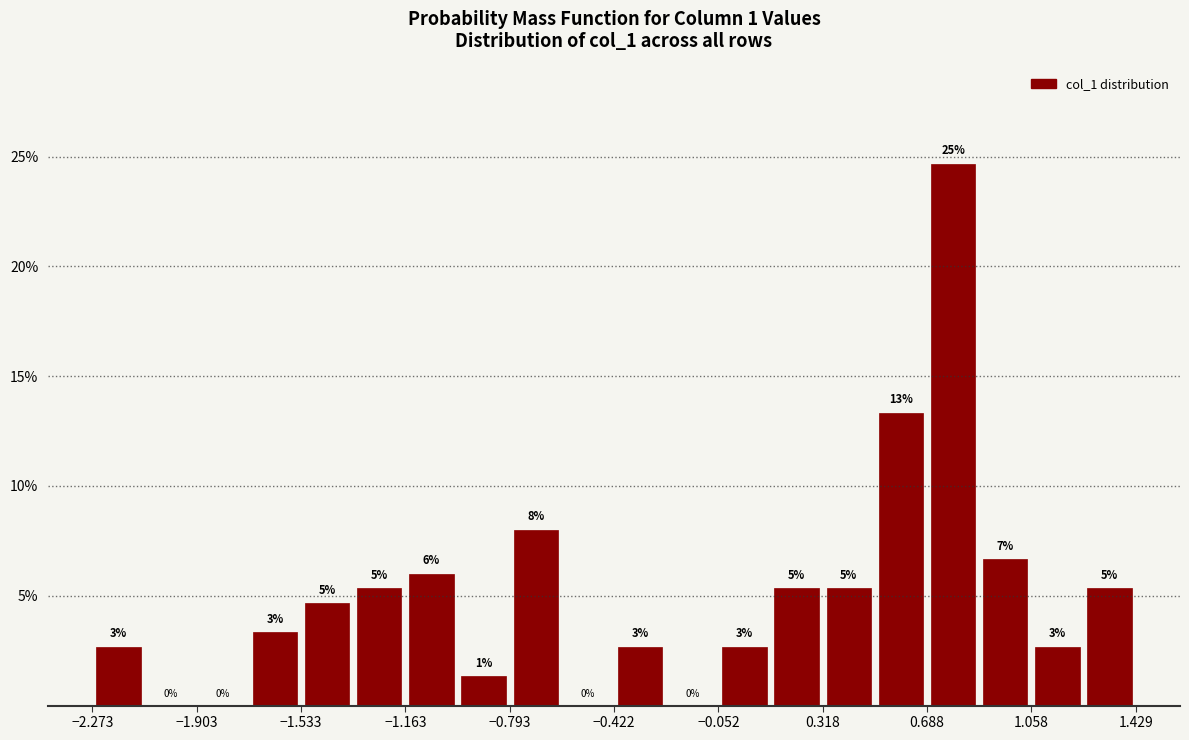

Around what value on the x-axis is the tallest bar? Give the approximate position of its centre, as read against the axis.

0.80